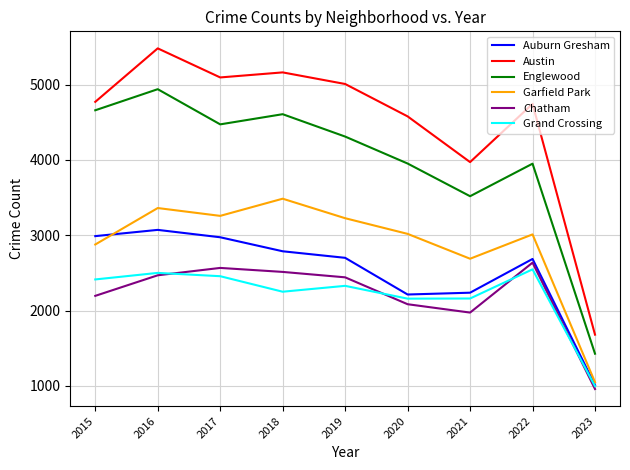

True or false: Garfield Park and Austin cross at least once.

False